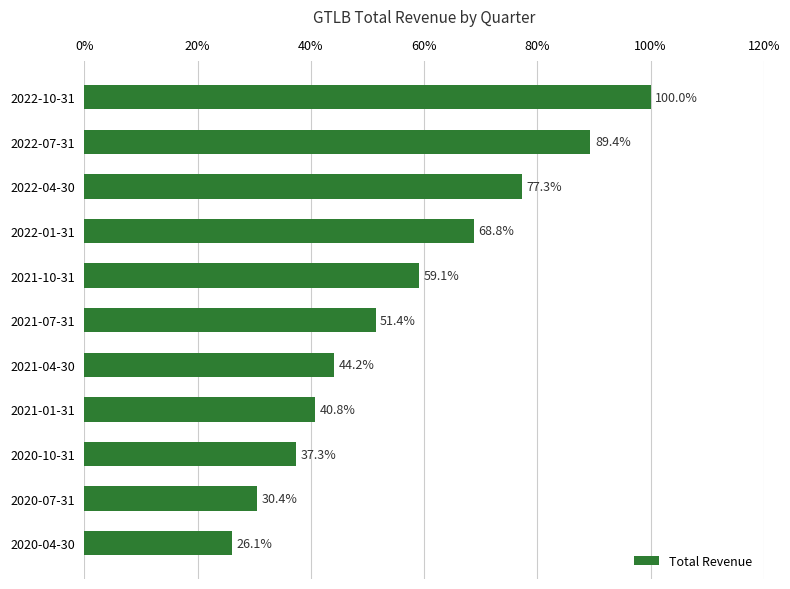

How many data points are less than 51?

5